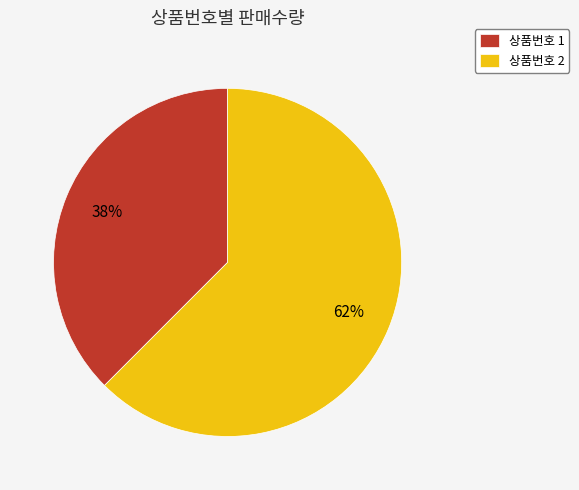

Is the sum of 상품번호 2 and 상품번호 1 greater than half?

Yes